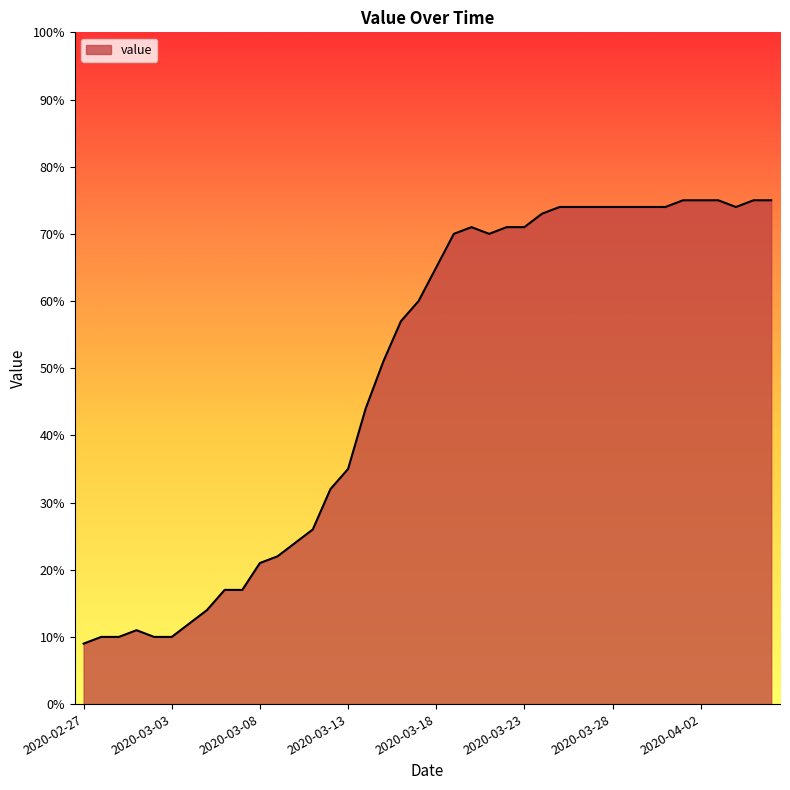

What is the difference between the maximum and minimum values?

66